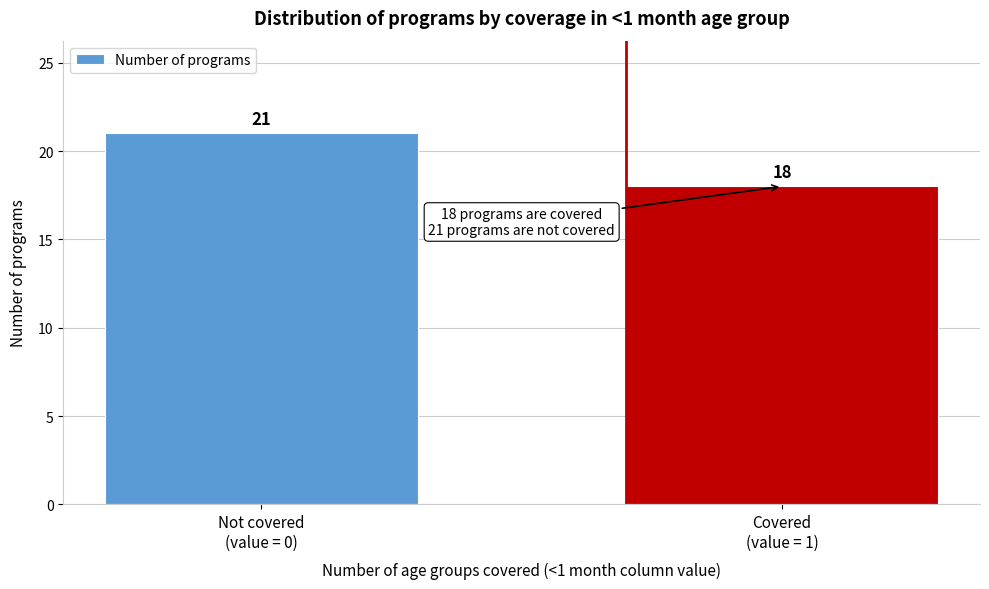

Reading left to right, extract all data points from this chart.

21	18